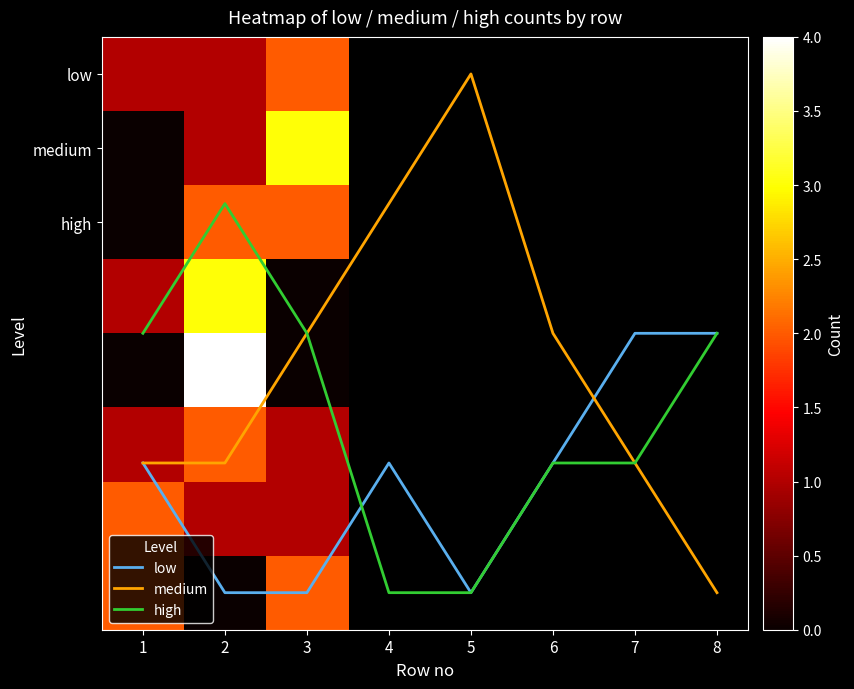

What is the greatest value displayed?

4